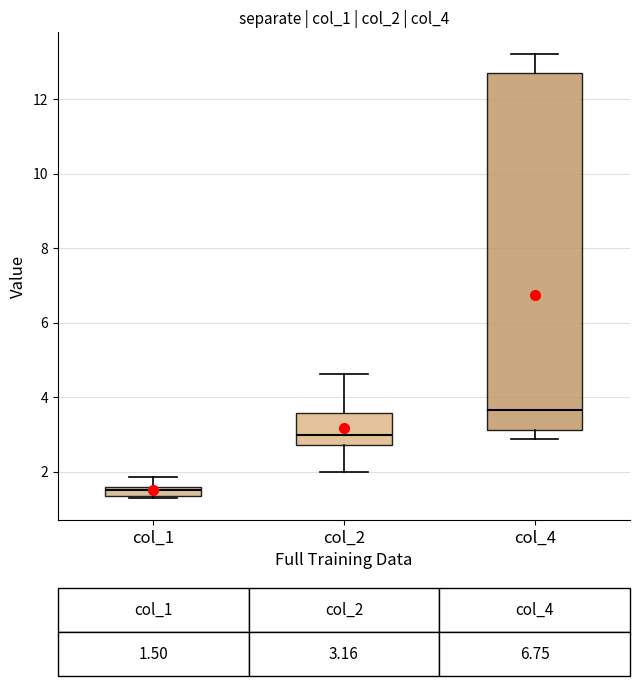

Comparing the boxes themselves (not the whiskers), which one is the tallest?

col_4